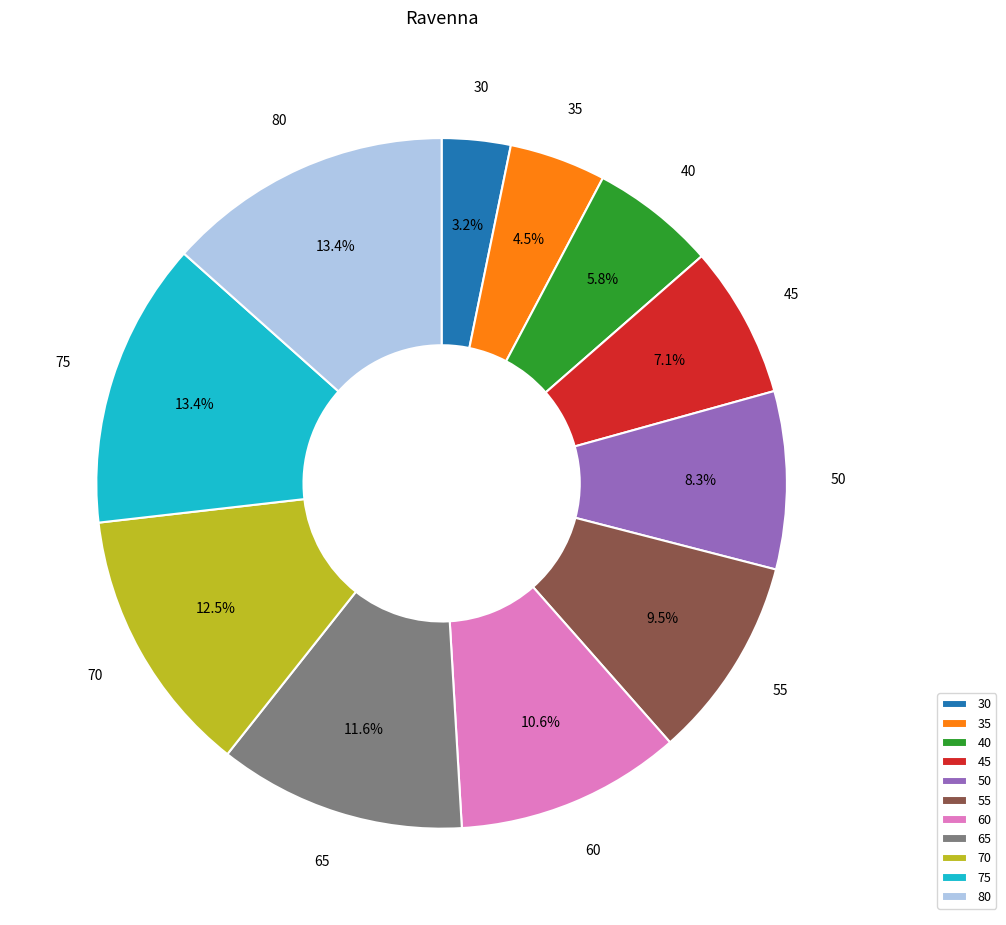

What percentage is the 50 slice, to the nearest percent?

8%